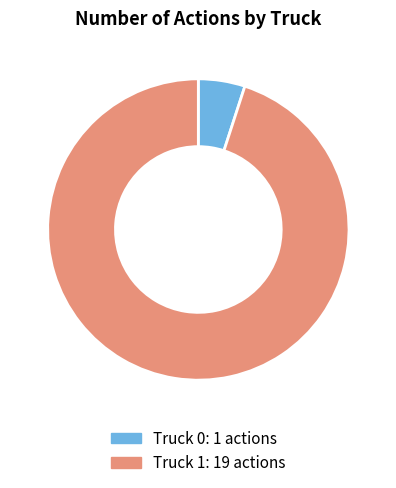

How many segments does this pie chart have?

2